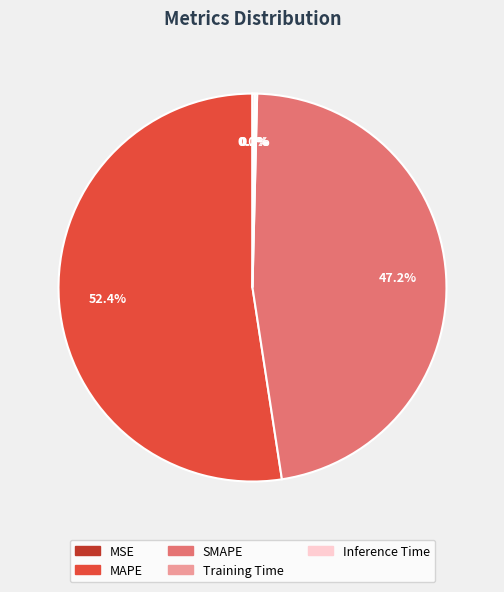

Combined, what portion of the pie is SMAPE and MAPE?

99.6%